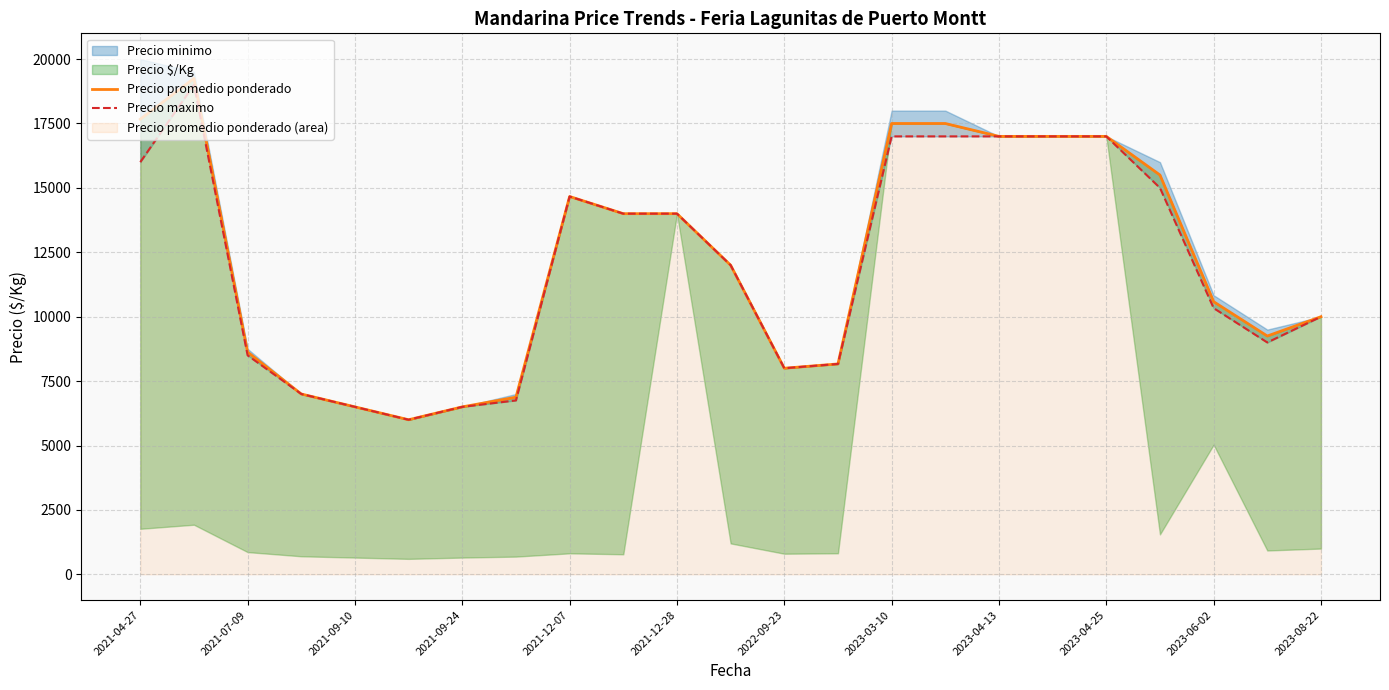

At how many categories does at least one series exceed 16268?

7